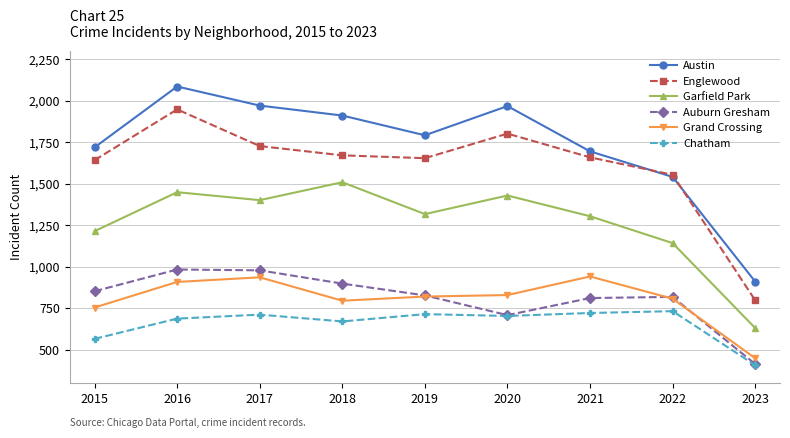

What is the value of the Auburn Gresham point at the 9th from the left?

413